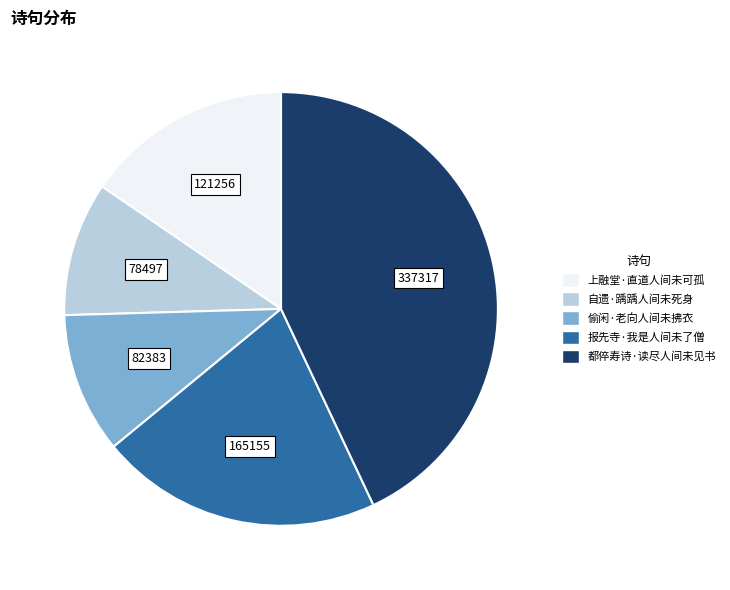

How many segments does this pie chart have?

5